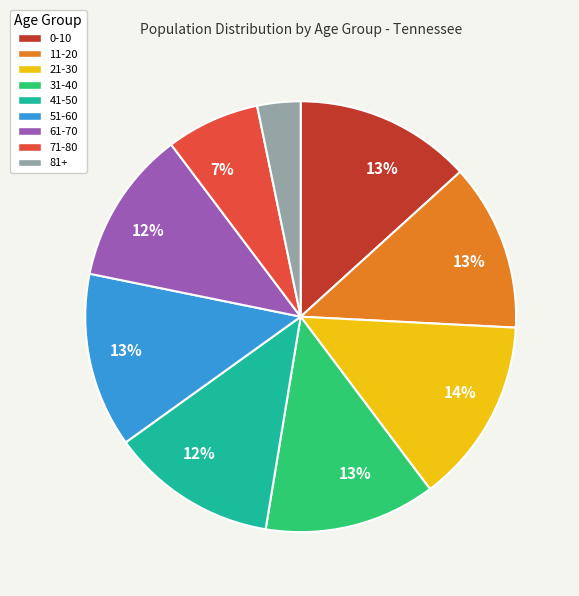

Which has a higher value, 11-20 or 21-30?

21-30